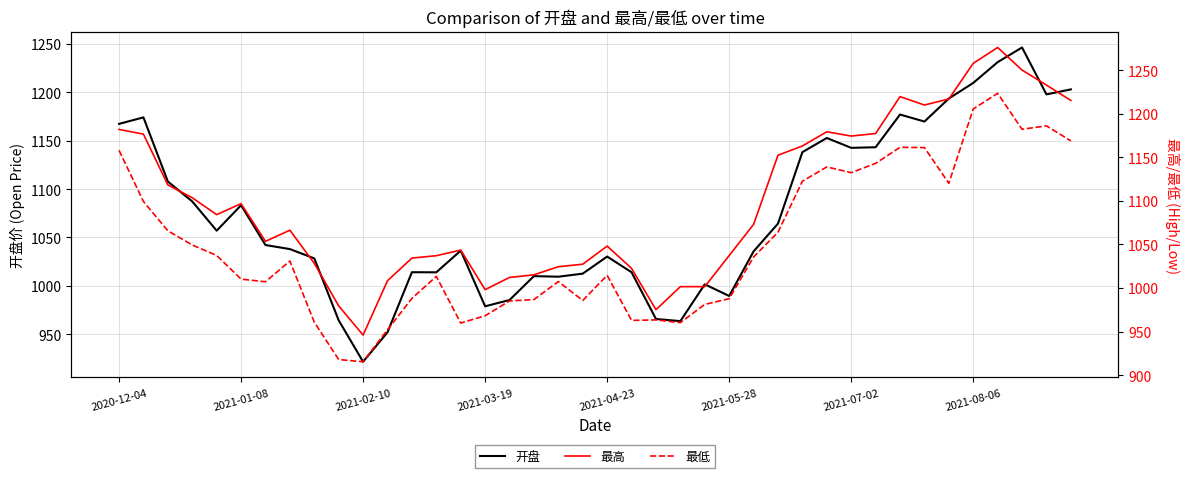

What is the lowest value of the 开盘 series?

921.6